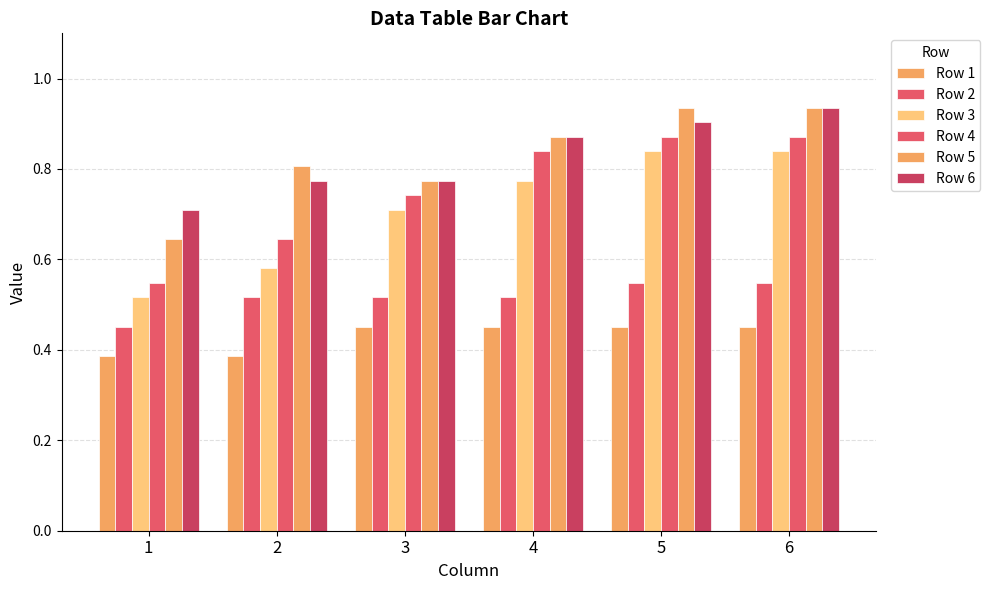

Count the number of data series in this chart.

6